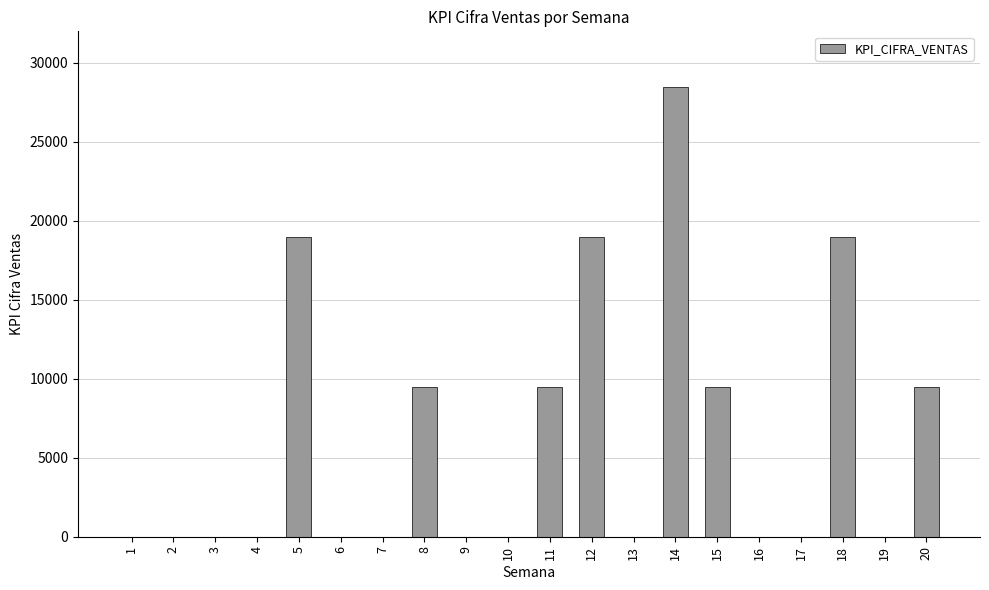

How many categories are shown in the chart?

20